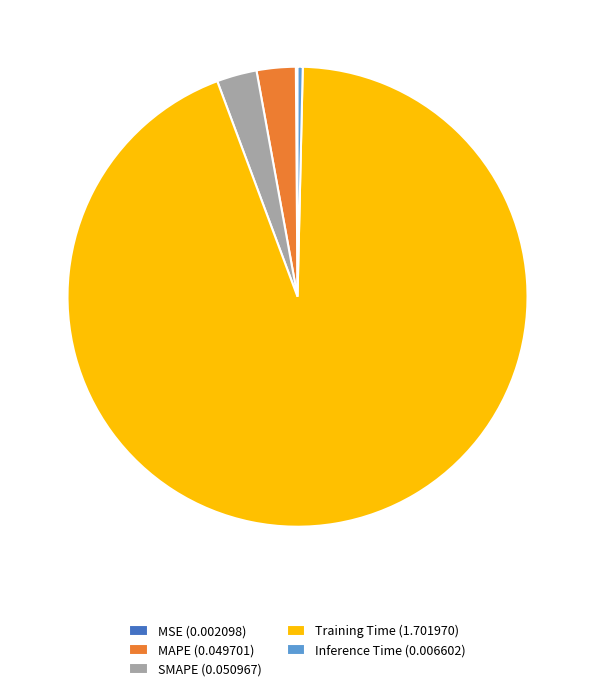

Which category has the biggest portion of the pie?

Training Time